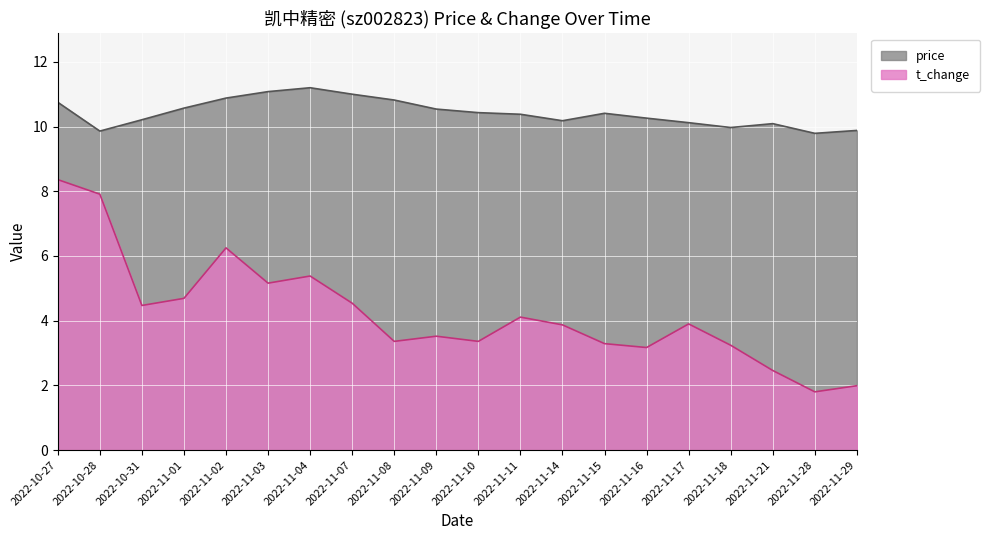

At which category does price reach its first local peak?

2022-11-04